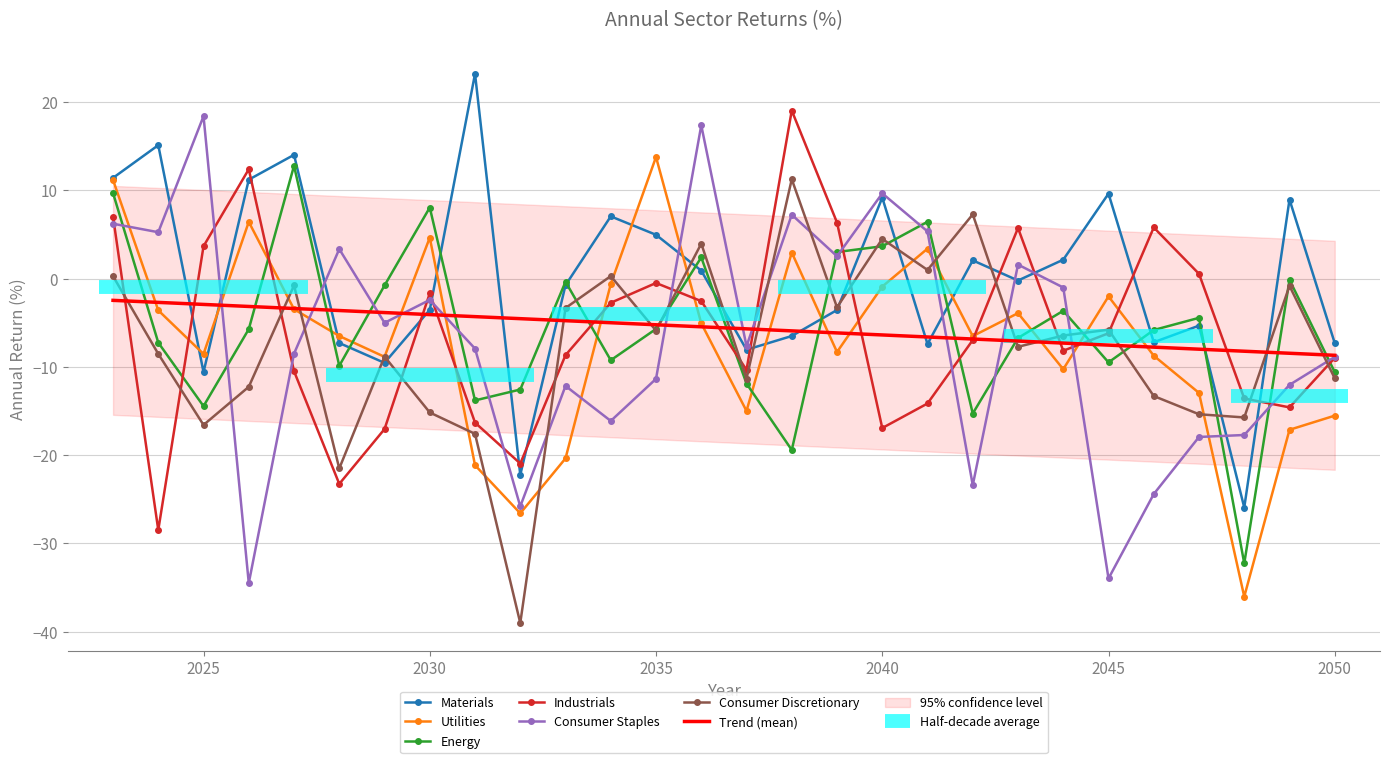

True or false: Utilities has more than 0 points higher than both neighbors.

True